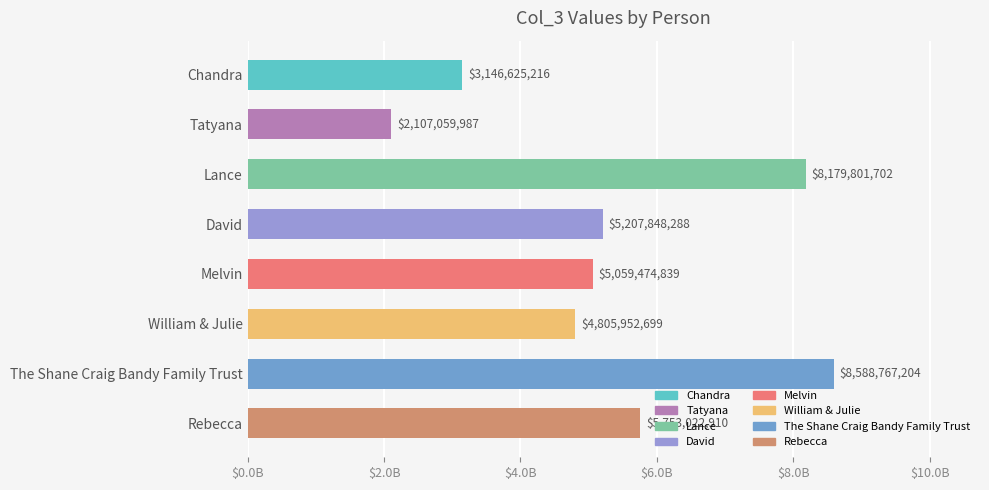

Are the bars horizontal?

Yes